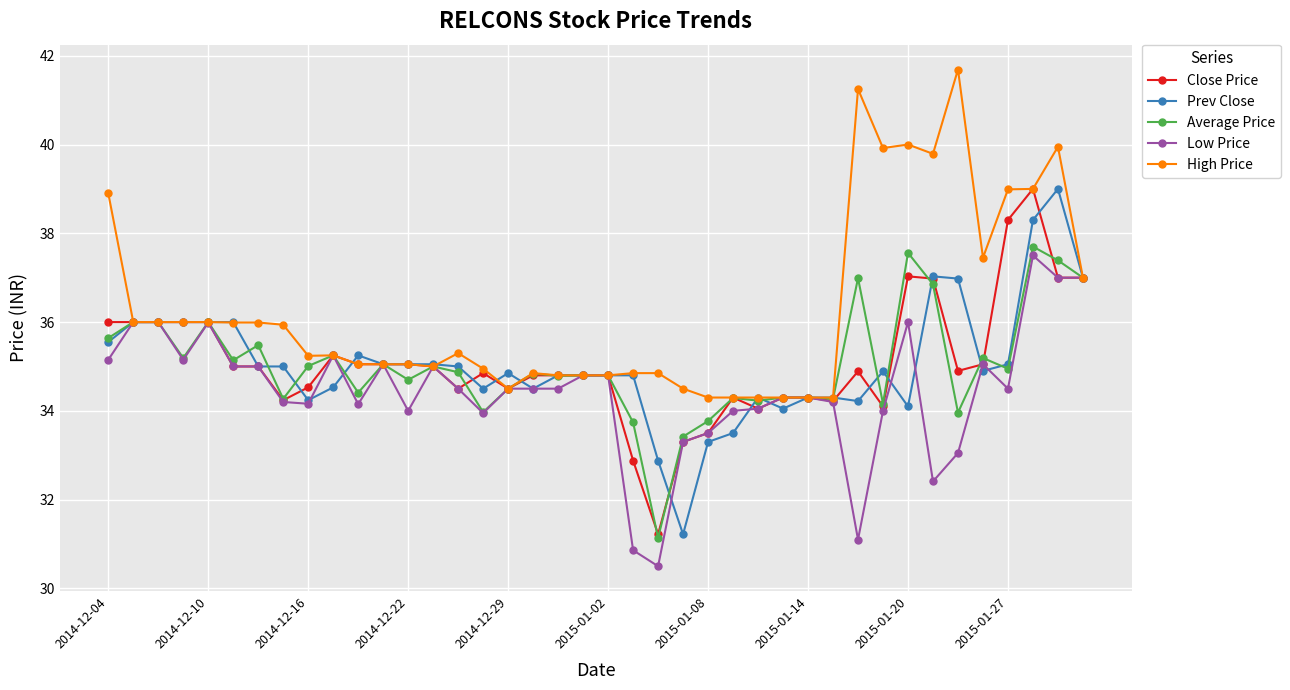

True or false: Low Price has more than 1 interior local peaks.

True